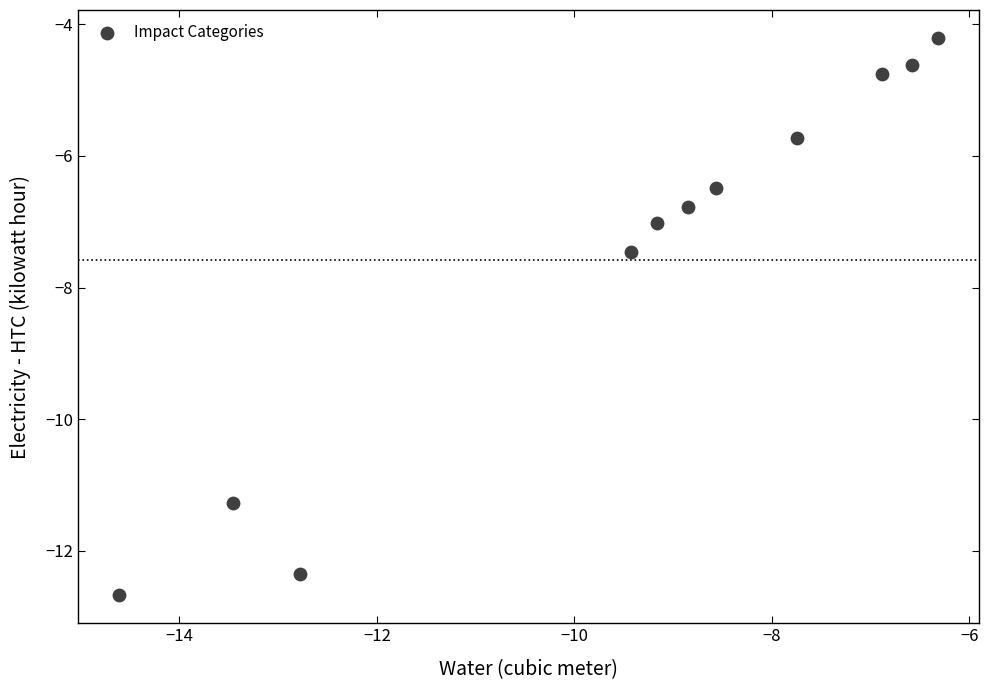

What is the average X value?

-9.5